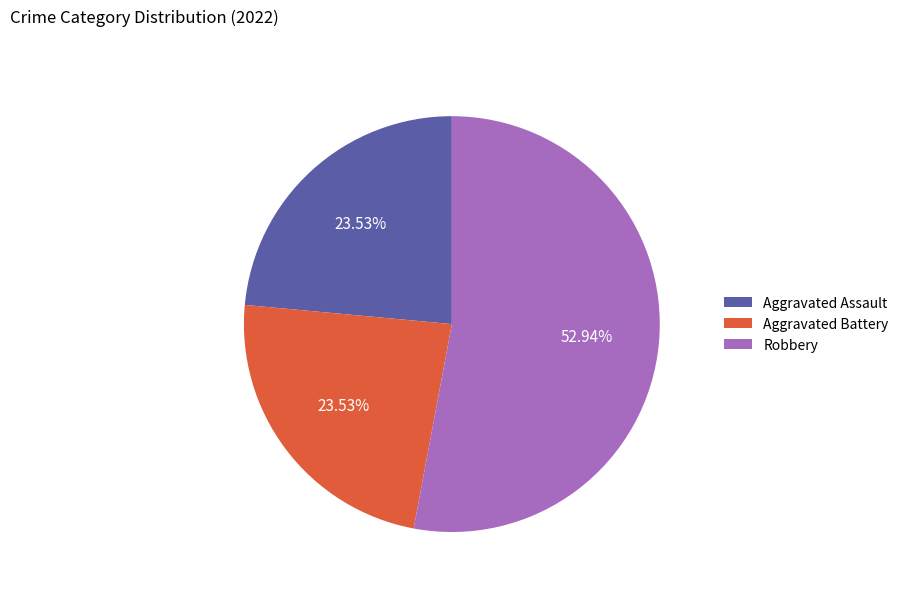

How many segments does this pie chart have?

3